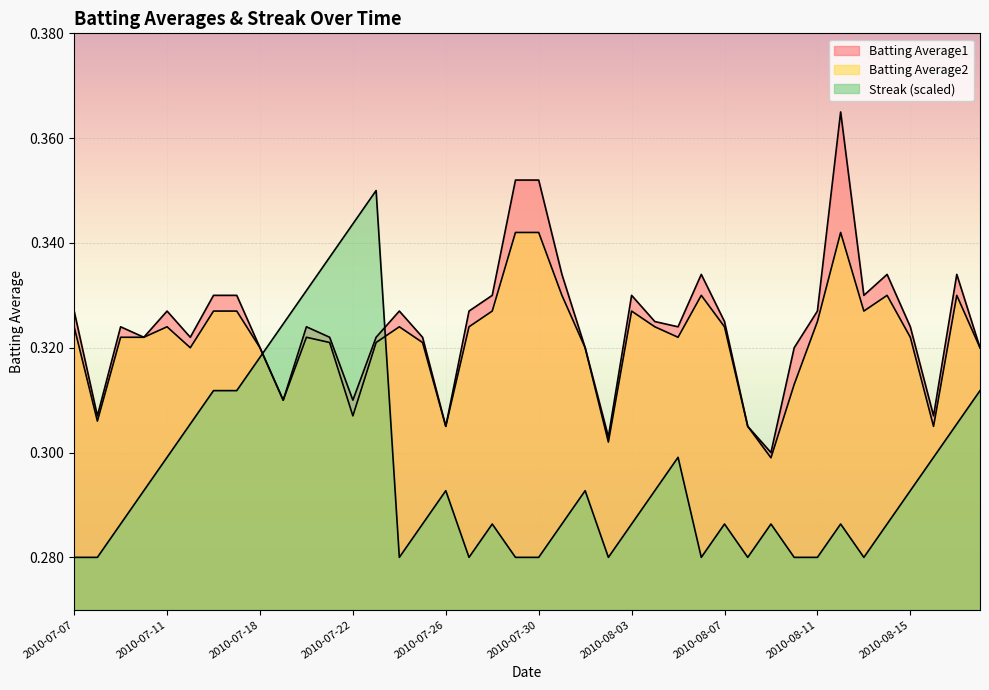

What value does the Batting Average2 series have at 2010-08-12?

0.3